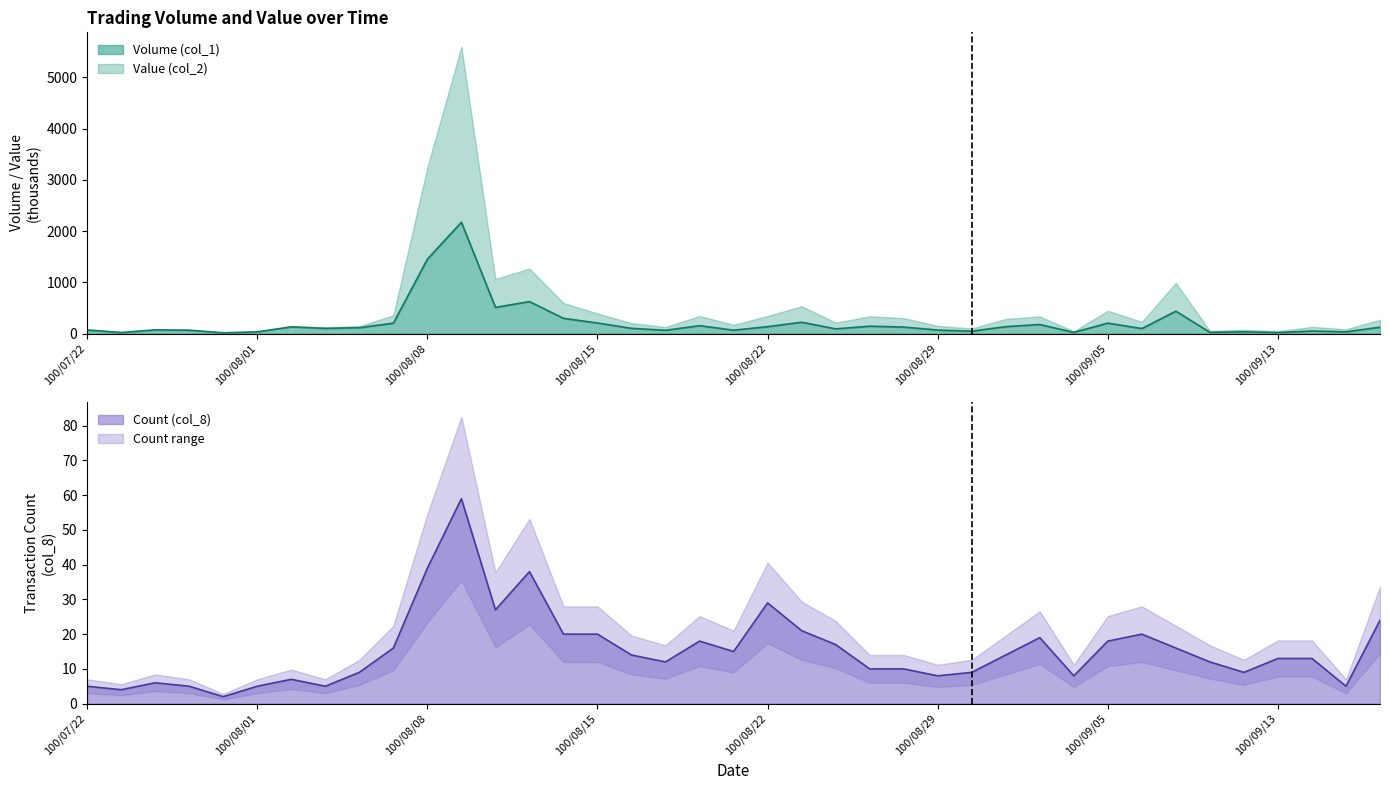

Rank the series by their average value, from lowest to highest.

col_8, col_1